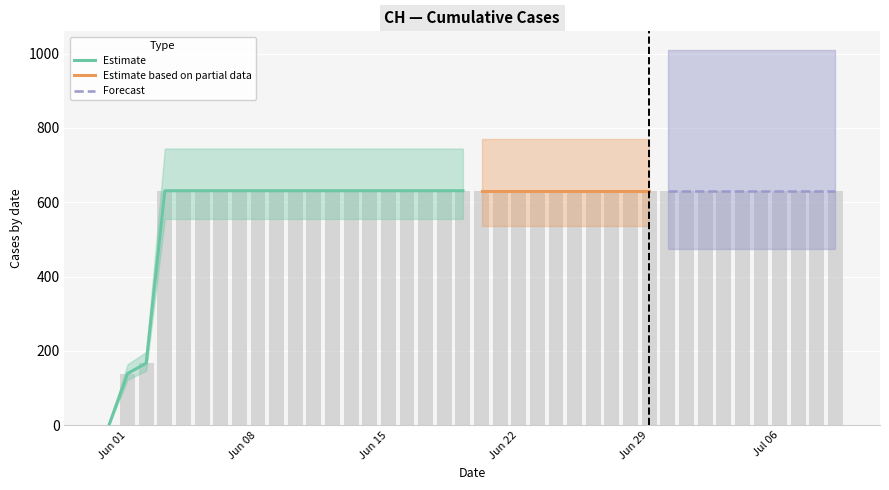

What is the difference between the maximum and minimum values?

631